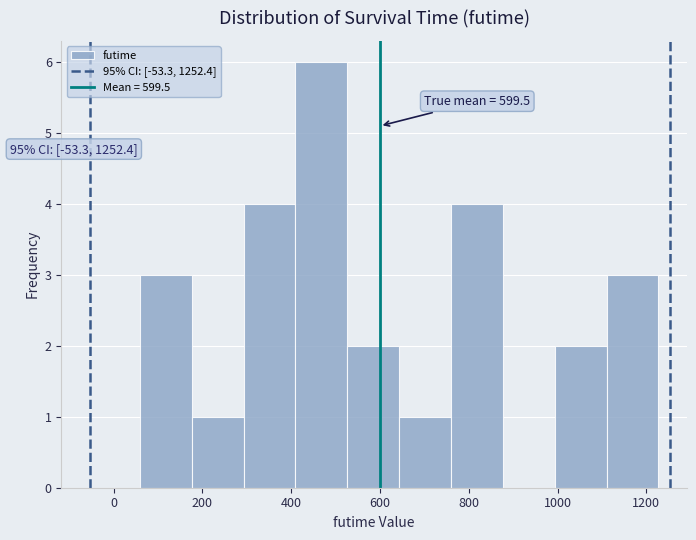

Which range on the x-axis has the tallest bar?

400 to 520